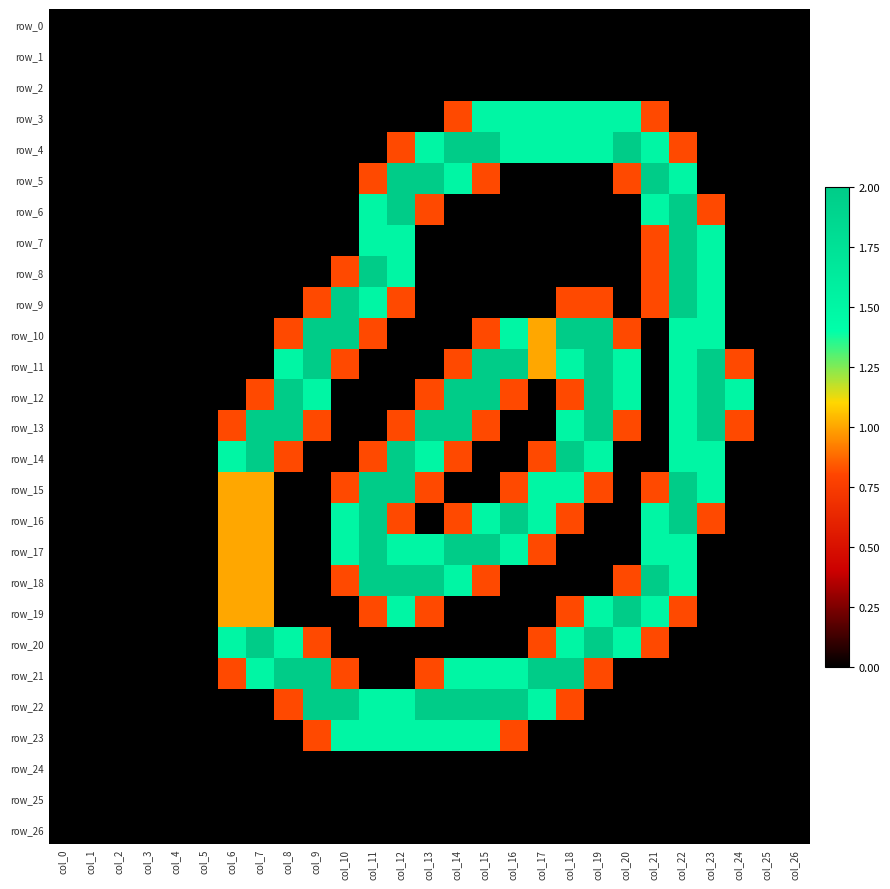

At how many categories does at least one series exceed 1?

19